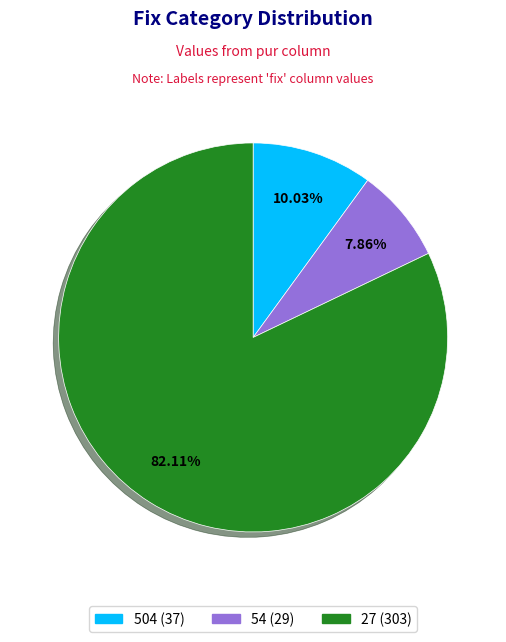

Combined, do 504 and 27 account for over 50%?

Yes